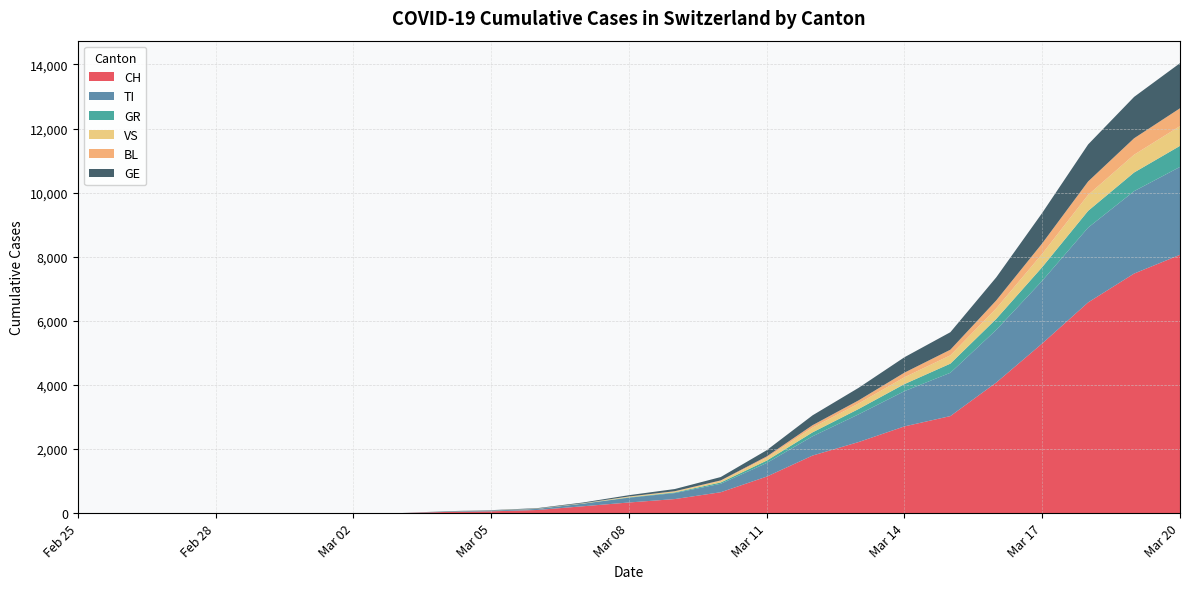

Reading left to right, what are all the values shown in this chart?

CH: 2020-02-25=0	2020-02-26=0	2020-02-27=0	2020-02-28=0	2020-02-29=0	2020-03-01=0	2020-03-02=0	2020-03-03=0	2020-03-04=36	2020-03-05=56	2020-03-06=98	2020-03-07=214	2020-03-08=332	2020-03-09=439	2020-03-10=652	2020-03-11=1139	2020-03-12=1797	2020-03-13=2217	2020-03-14=2706	2020-03-15=3028	2020-03-16=4075	2020-03-17=5294	2020-03-18=6575	2020-03-19=7474	2020-03-20=8060
TI: 2020-02-25=0	2020-02-26=0	2020-02-27=0	2020-02-28=0	2020-02-29=0	2020-03-01=0	2020-03-02=0	2020-03-03=0	2020-03-04=16	2020-03-05=23	2020-03-06=33	2020-03-07=80	2020-03-08=149	2020-03-09=187	2020-03-10=264	2020-03-11=425	2020-03-12=601	2020-03-13=864	2020-03-14=1100	2020-03-15=1351	2020-03-16=1644	2020-03-17=1955	2020-03-18=2334	2020-03-19=2571	2020-03-20=2742
GR: 2020-02-25=0	2020-02-26=0	2020-02-27=0	2020-02-28=0	2020-02-29=0	2020-03-01=0	2020-03-02=0	2020-03-03=0	2020-03-04=1	2020-03-05=2	2020-03-06=3	2020-03-07=5	2020-03-08=11	2020-03-09=20	2020-03-10=40	2020-03-11=74	2020-03-12=123	2020-03-13=167	2020-03-14=220	2020-03-15=285	2020-03-16=343	2020-03-17=427	2020-03-18=523	2020-03-19=582	2020-03-20=657
VS: 2020-02-25=0	2020-02-26=0	2020-02-27=0	2020-02-28=0	2020-02-29=0	2020-03-01=0	2020-03-02=0	2020-03-03=0	2020-03-04=2	2020-03-05=3	2020-03-06=5	2020-03-07=7	2020-03-08=20	2020-03-09=27	2020-03-10=47	2020-03-11=88	2020-03-12=148	2020-03-13=172	2020-03-14=213	2020-03-15=260	2020-03-16=328	2020-03-17=415	2020-03-18=499	2020-03-19=555	2020-03-20=617
BL: 2020-02-25=0	2020-02-26=0	2020-02-27=0	2020-02-28=0	2020-02-29=0	2020-03-01=0	2020-03-02=0	2020-03-03=0	2020-03-04=0	2020-03-05=1	2020-03-06=2	2020-03-07=3	2020-03-08=7	2020-03-09=11	2020-03-10=18	2020-03-11=42	2020-03-12=75	2020-03-13=97	2020-03-14=144	2020-03-15=175	2020-03-16=248	2020-03-17=326	2020-03-18=418	2020-03-19=513	2020-03-20=556
GE: 2020-02-25=0	2020-02-26=0	2020-02-27=0	2020-02-28=0	2020-02-29=0	2020-03-01=0	2020-03-02=0	2020-03-03=0	2020-03-04=4	2020-03-05=8	2020-03-06=14	2020-03-07=22	2020-03-08=41	2020-03-09=68	2020-03-10=105	2020-03-11=194	2020-03-12=308	2020-03-13=391	2020-03-14=481	2020-03-15=546	2020-03-16=720	2020-03-17=950	2020-03-18=1155	2020-03-19=1291	2020-03-20=1407